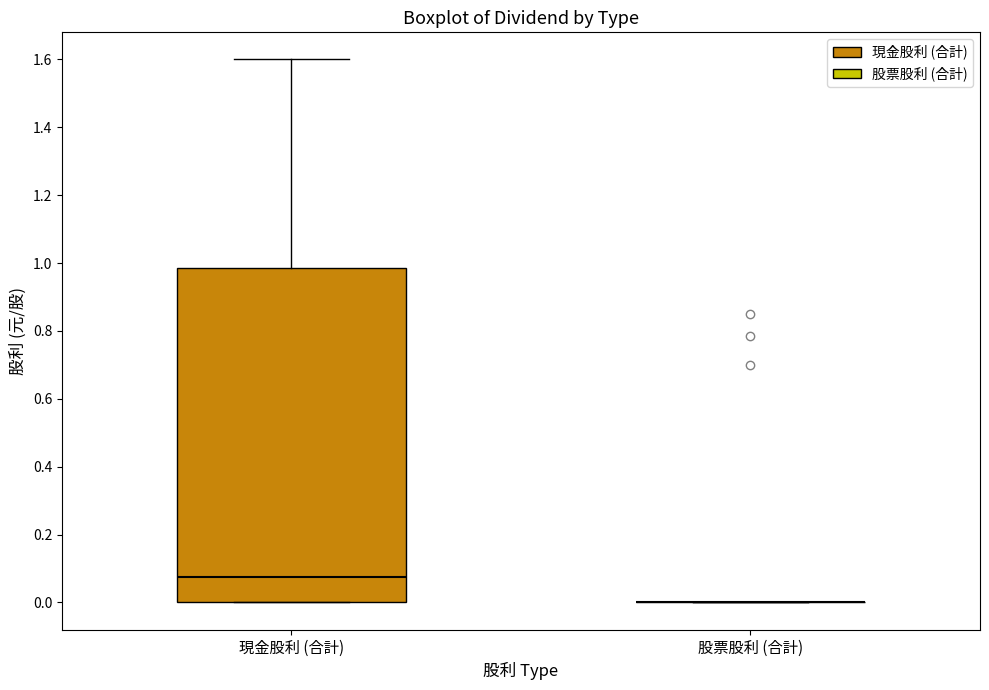

Where is the lower edge of the box for 現金股利 (合計) on the y-axis? The values are not printed on the chart, so give them approximately, as read against the axis.

0.00